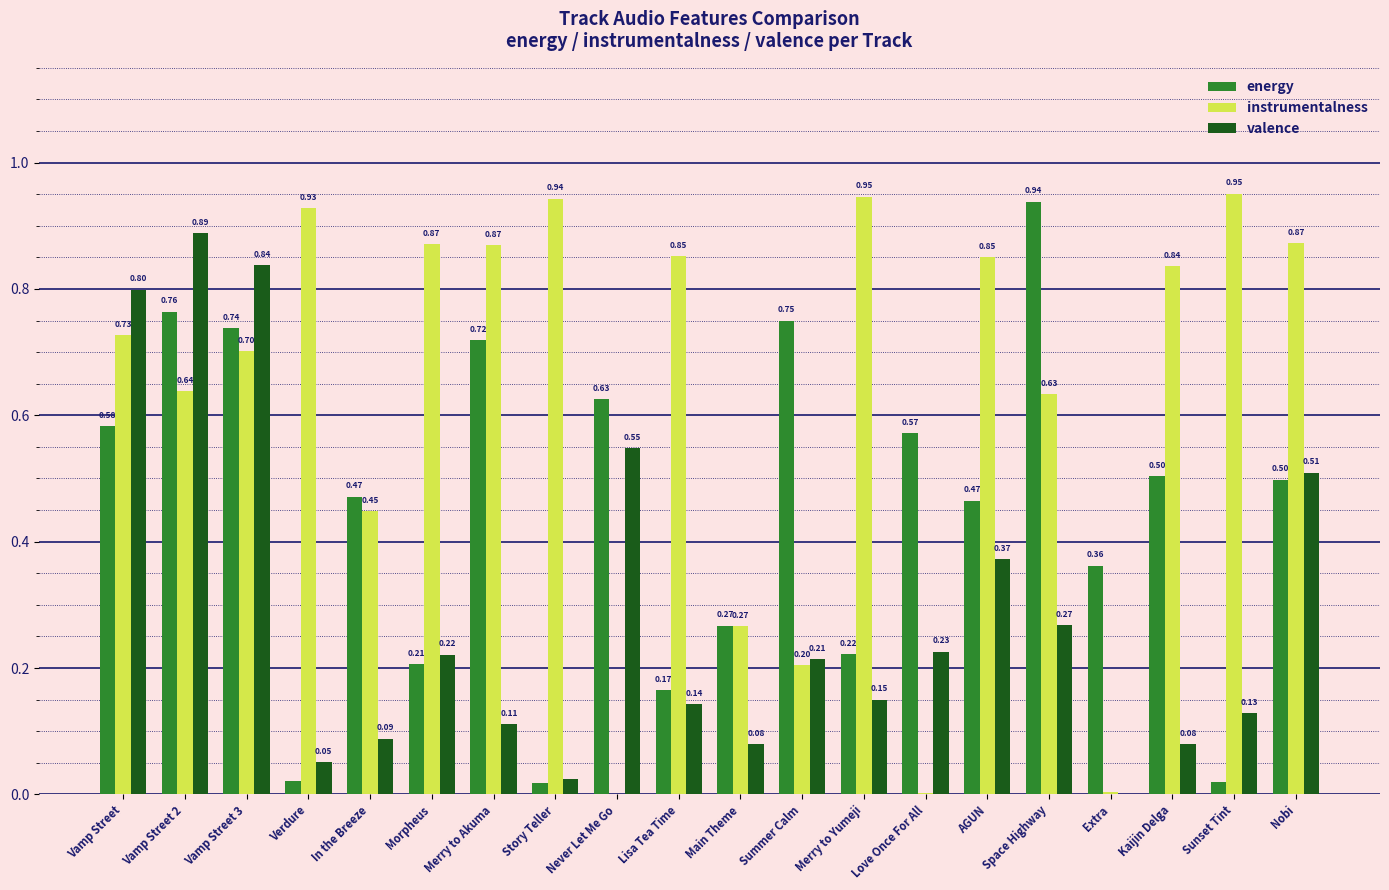

At which category is the sum across all series the highest?

Vamp Street 2